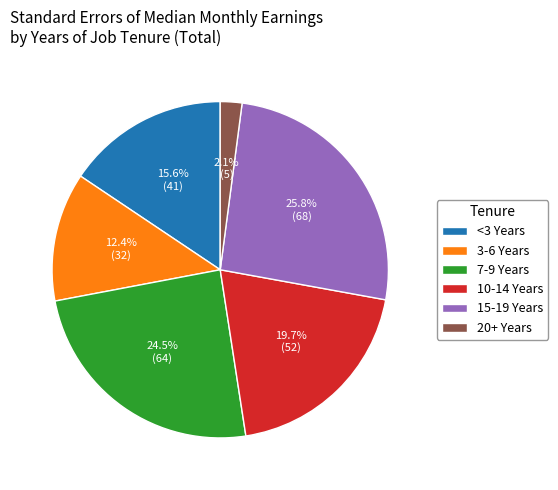

Which slice is the largest?

15-19 Years